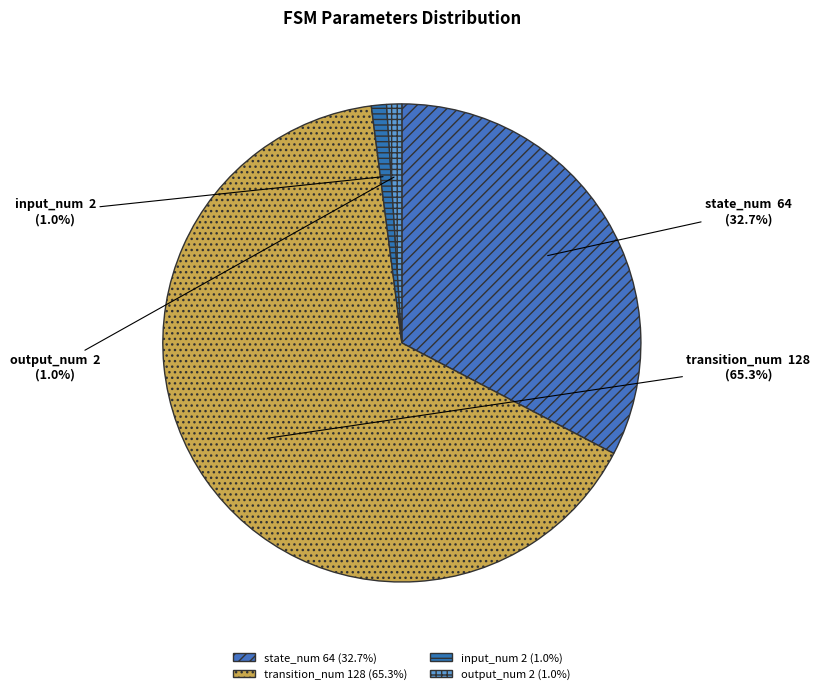

What is the smallest slice in the pie chart?

input_num